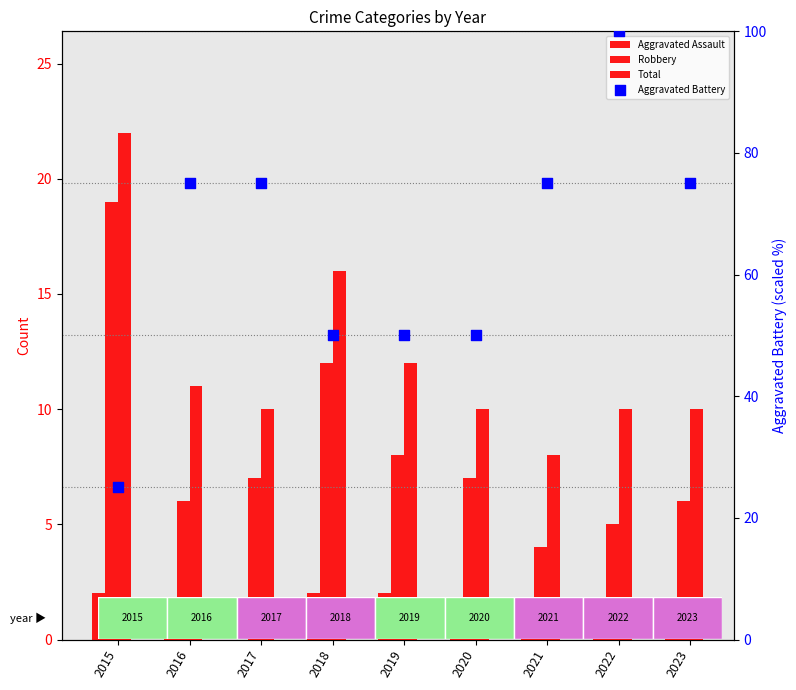

Which series has the largest total across all categories?

Aggravated Battery